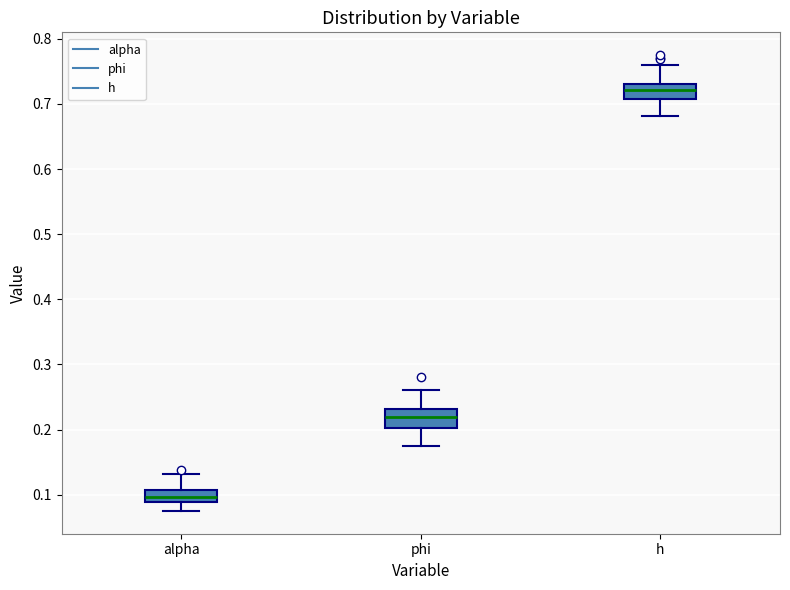

Reading left to right, read every box against the y-axis: the position of its median line, the range the box covers, and the ends of its whiskers. The values are not printed on the chart, so give them approximately, as read against the axis.

alpha: median 0.10, box 0.09 to 0.11, whiskers 0.08 to 0.13
phi: median 0.22, box 0.20 to 0.23, whiskers 0.18 to 0.26
h: median 0.72, box 0.71 to 0.73, whiskers 0.68 to 0.76